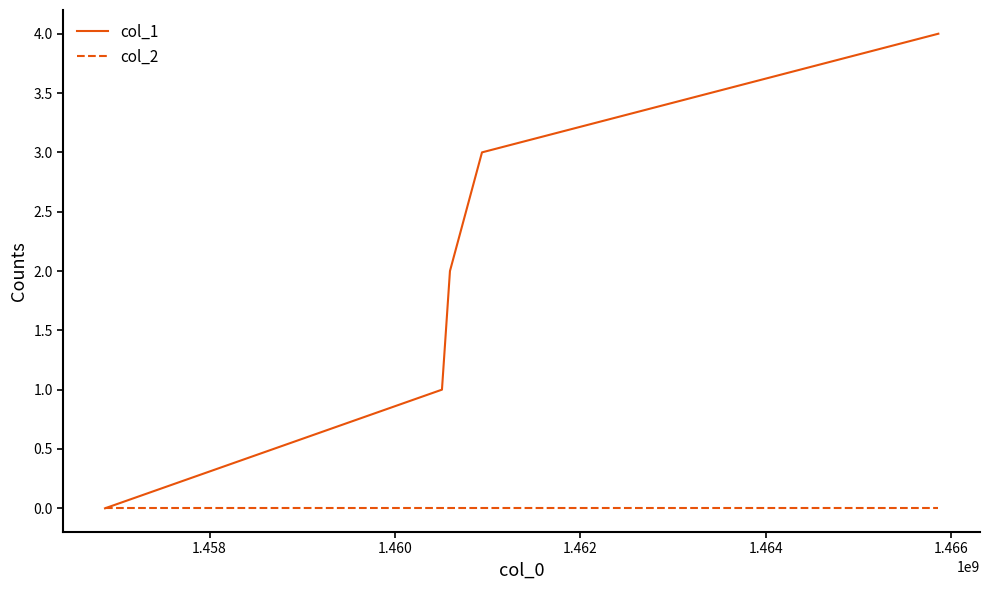

Which series has the widest spread of values?

col_1